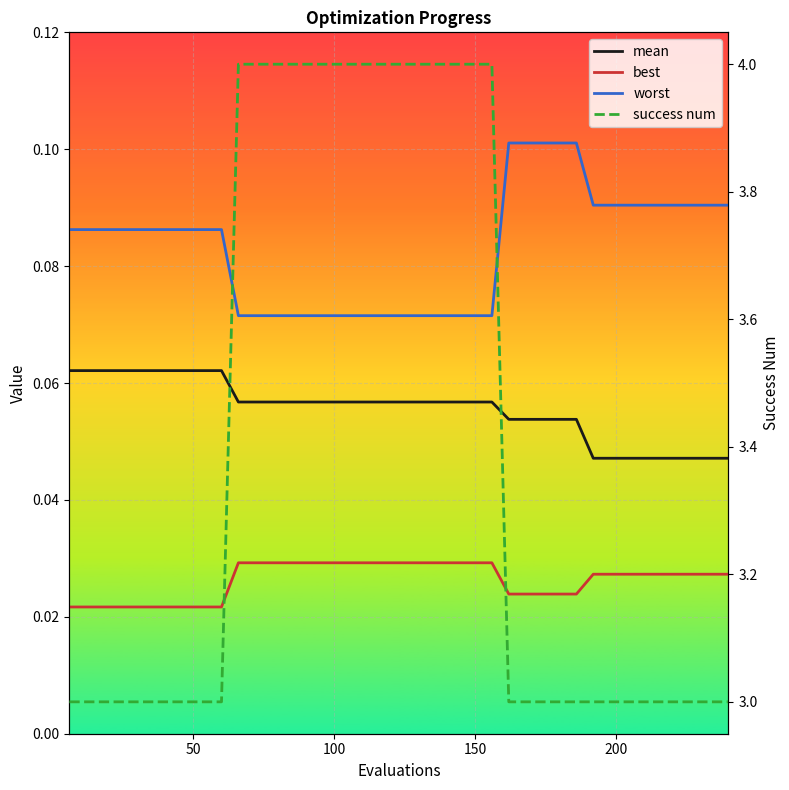

Is the value of worst at 29 greater than the value of best at 20?

Yes